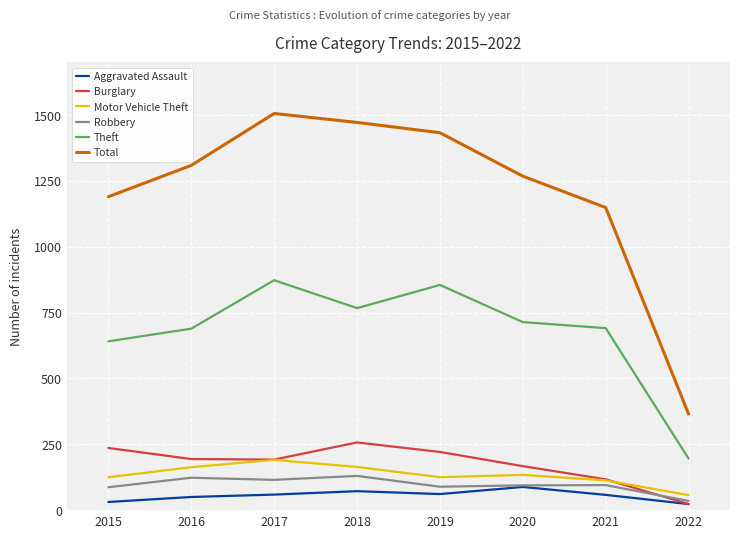

True or false: Motor Vehicle Theft has a value of 269 at 2016.

False